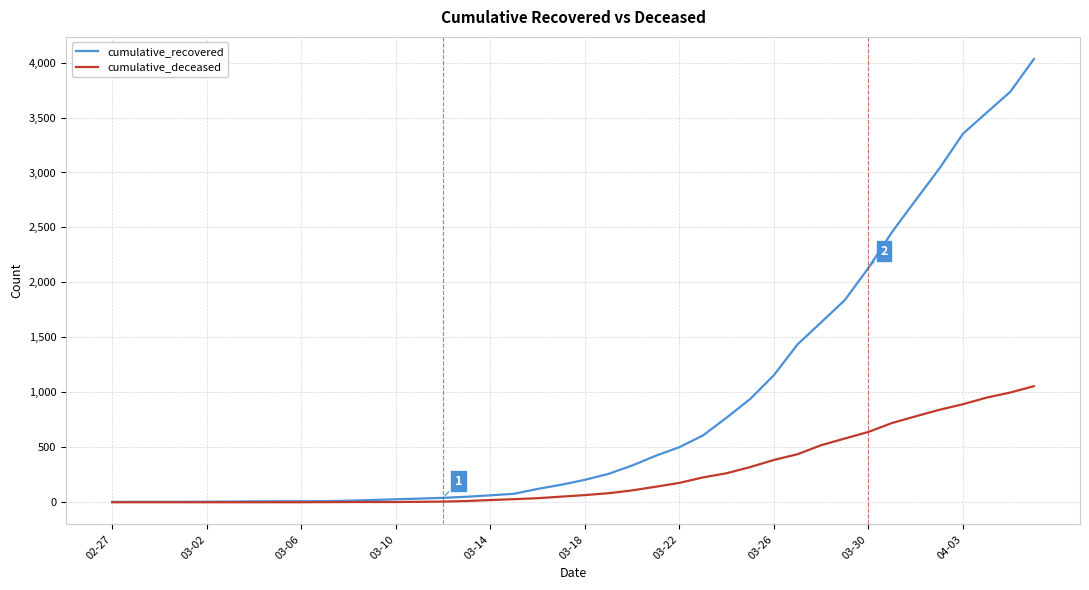

Which series has the largest total across all categories?

cumulative_recovered